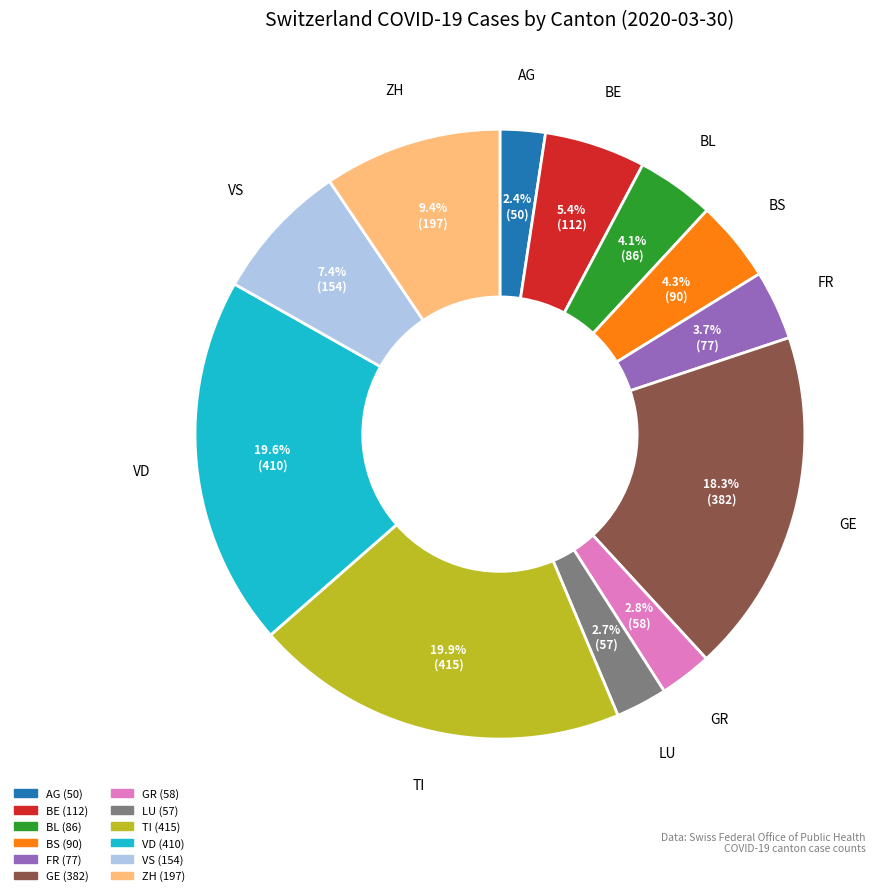

Is there a majority slice in this chart?

No